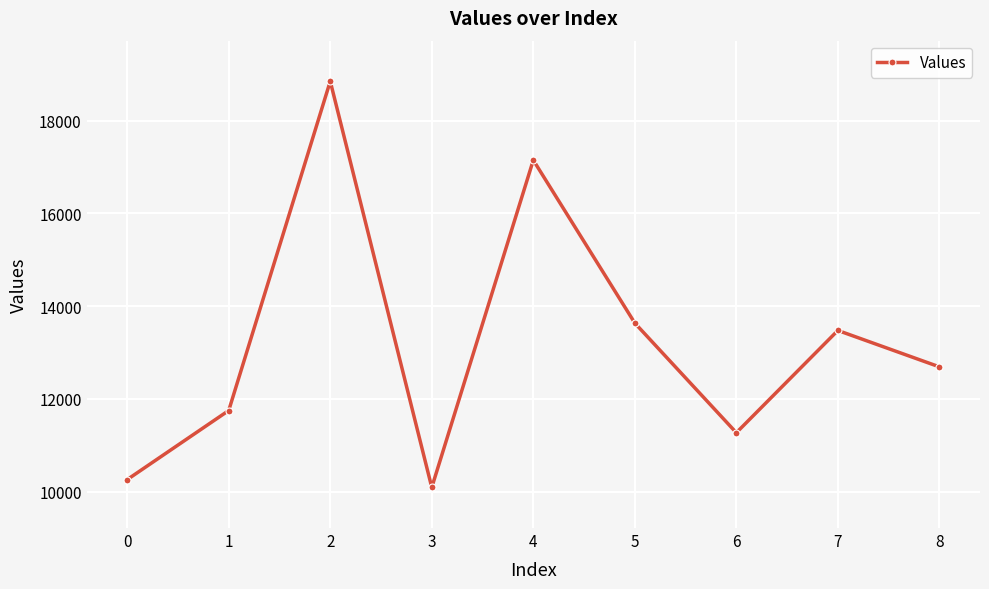

What is the sum of all values?

119177.6